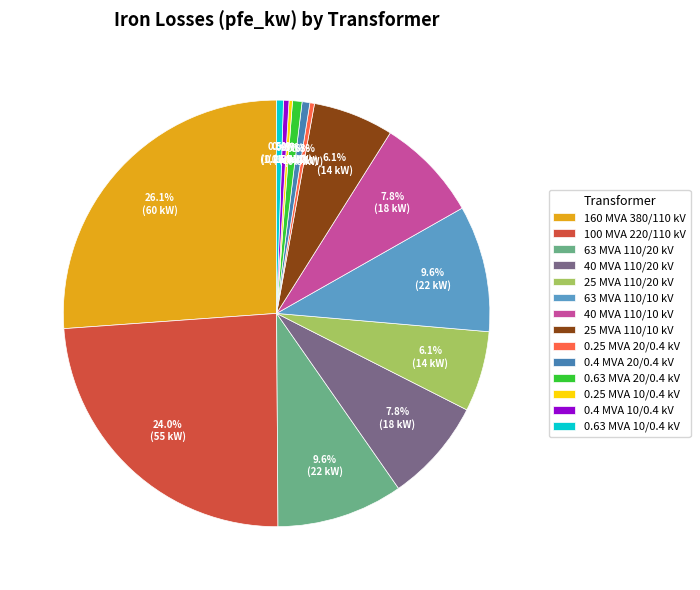

Rank the categories by value from lowest to highest.

0.25 MVA 10/0.4 kV, 0.25 MVA 20/0.4 kV, 0.4 MVA 10/0.4 kV, 0.63 MVA 10/0.4 kV, 0.4 MVA 20/0.4 kV, 0.63 MVA 20/0.4 kV, 25 MVA 110/20 kV, 25 MVA 110/10 kV, 40 MVA 110/20 kV, 40 MVA 110/10 kV, 63 MVA 110/20 kV, 63 MVA 110/10 kV, 100 MVA 220/110 kV, 160 MVA 380/110 kV